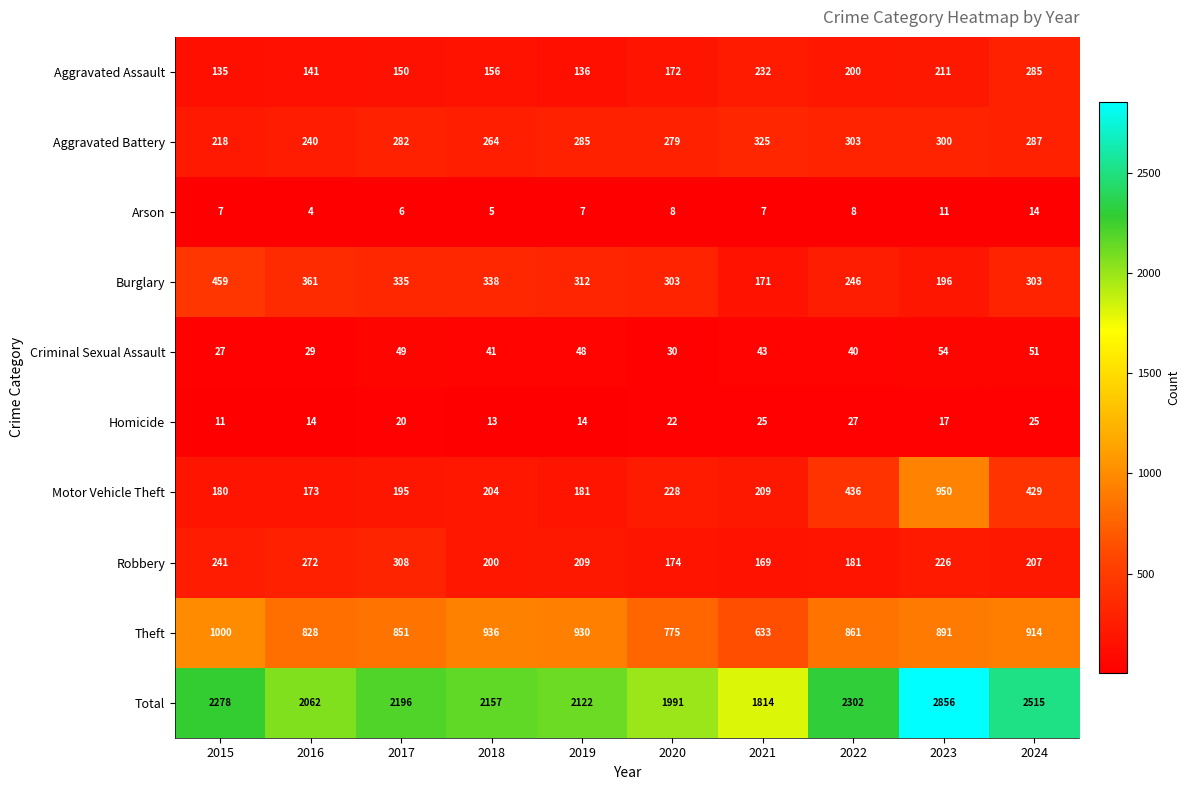

What is the difference between the highest and lowest values at 2019?

2115